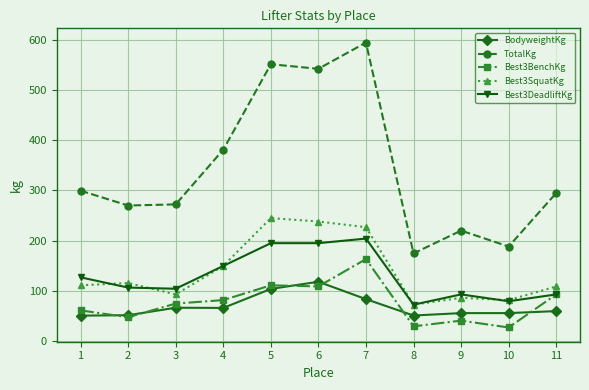

Rank the series by their maximum value, from lowest to highest.

BodyweightKg, Best3BenchKg, Best3DeadliftKg, Best3SquatKg, TotalKg